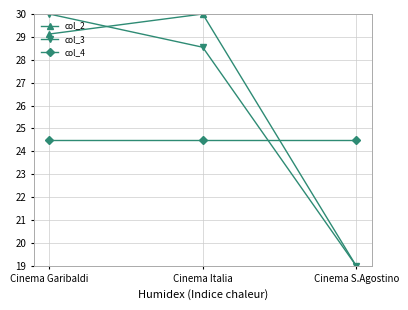

Is the value of col_3 at Cinema Garibaldi greater than the value of col_4 at Cinema Italia?

Yes